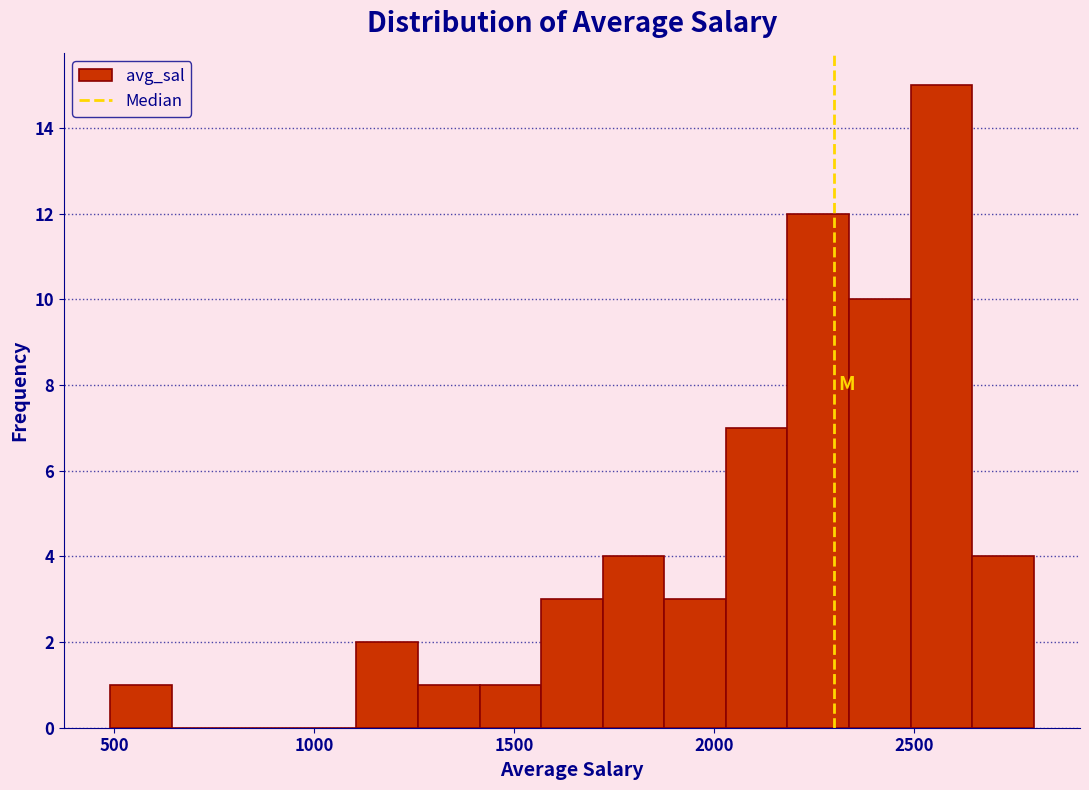

Around what value on the x-axis is the tallest bar? Give the approximate position of its centre, as read against the axis.

2550